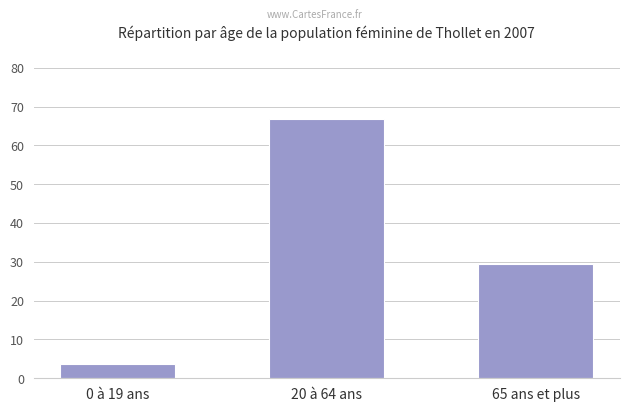

Reading right to left, list all the values displayed in this chart.

65 ans et plus=29.4	20 à 64 ans=66.9	0 à 19 ans=3.7